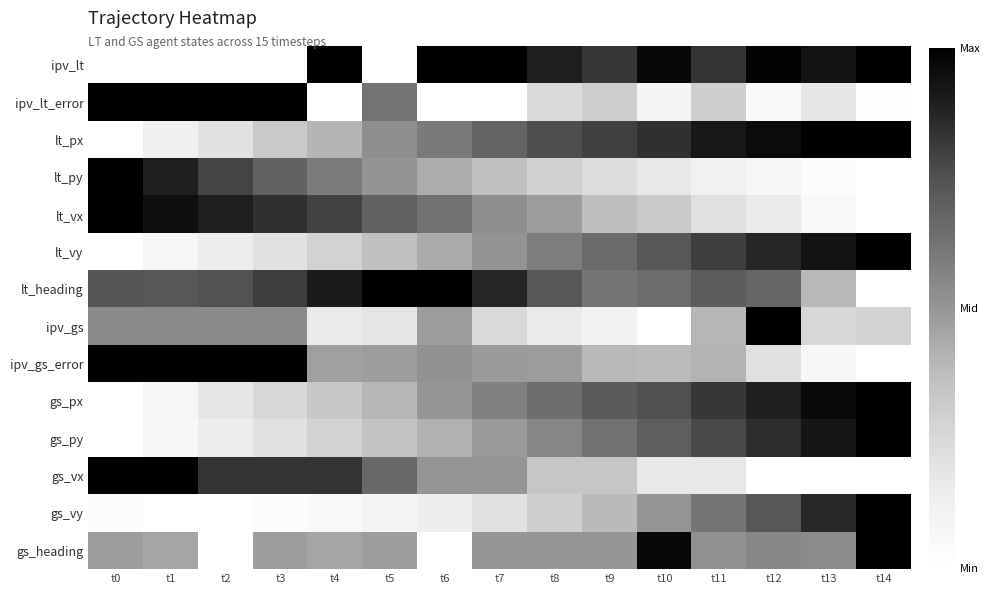

What is the maximum value shown in the chart?

1.0